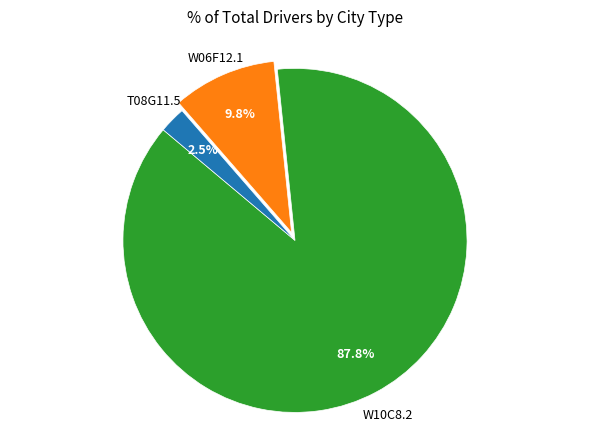

Is there any slice that represents more than half of the pie?

Yes